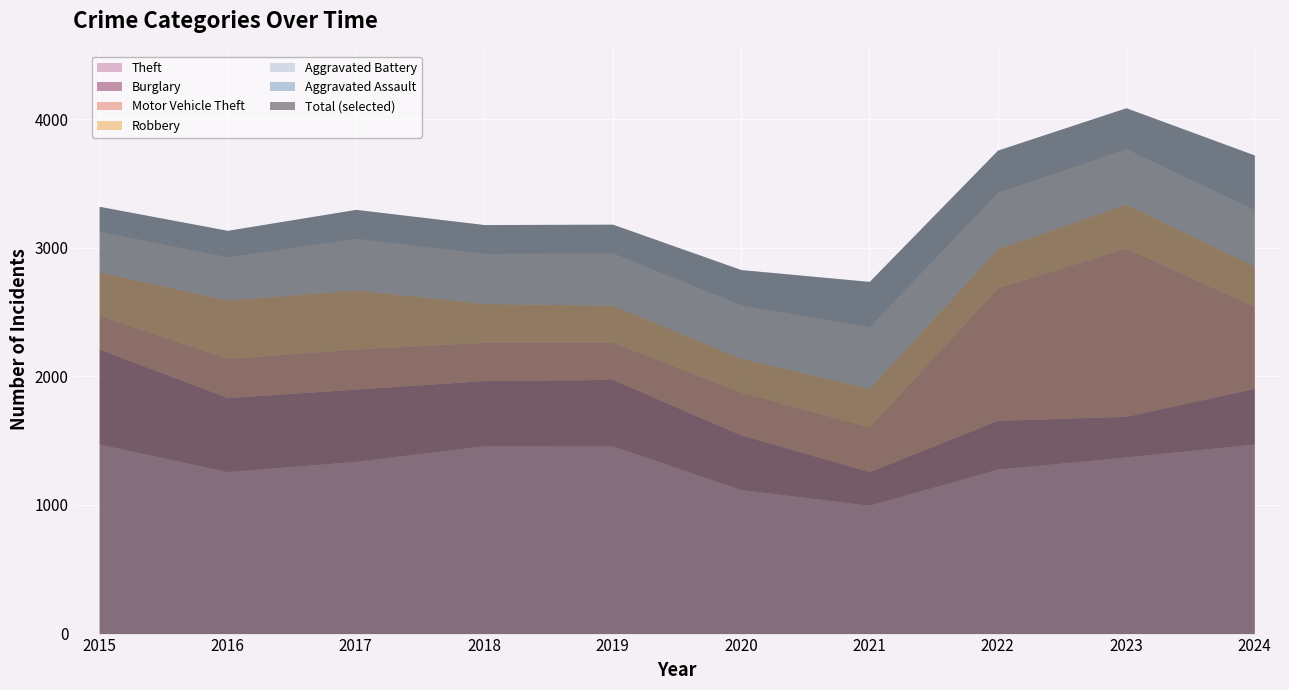

Reading left to right, what are all the values shown in this chart?

Theft: 1474	1259	1339	1461	1459	1120	998	1279	1373	1474
Burglary: 738	576	562	506	517	425	261	379	316	433
Motor Vehicle Theft: 263	304	312	298	290	333	348	1031	1310	636
Robbery: 337	454	460	301	287	263	300	304	340	315
Aggravated Battery: 316	336	400	389	407	416	479	439	431	439
Aggravated Assault: 194	206	225	225	223	273	352	327	318	424